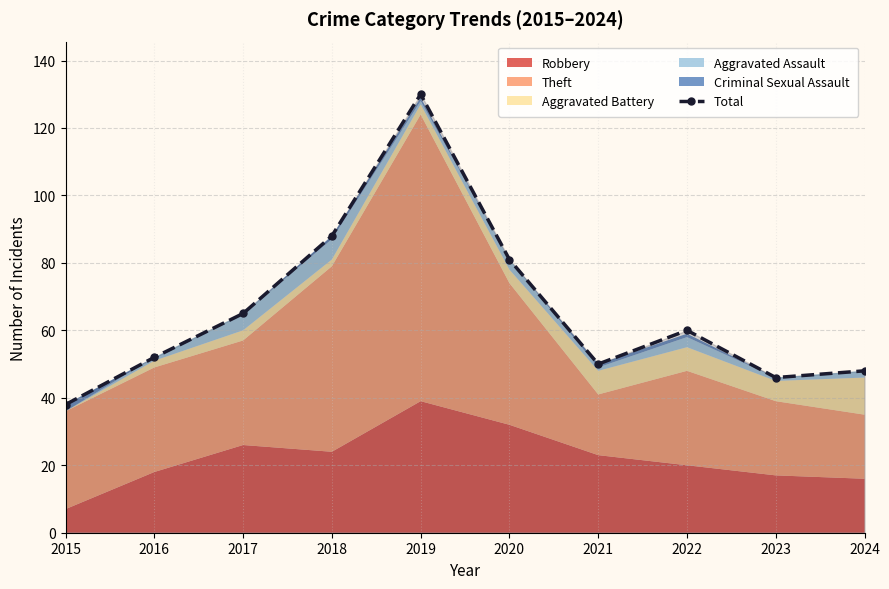

What is the sum of the values at 2019 and 2020?

211